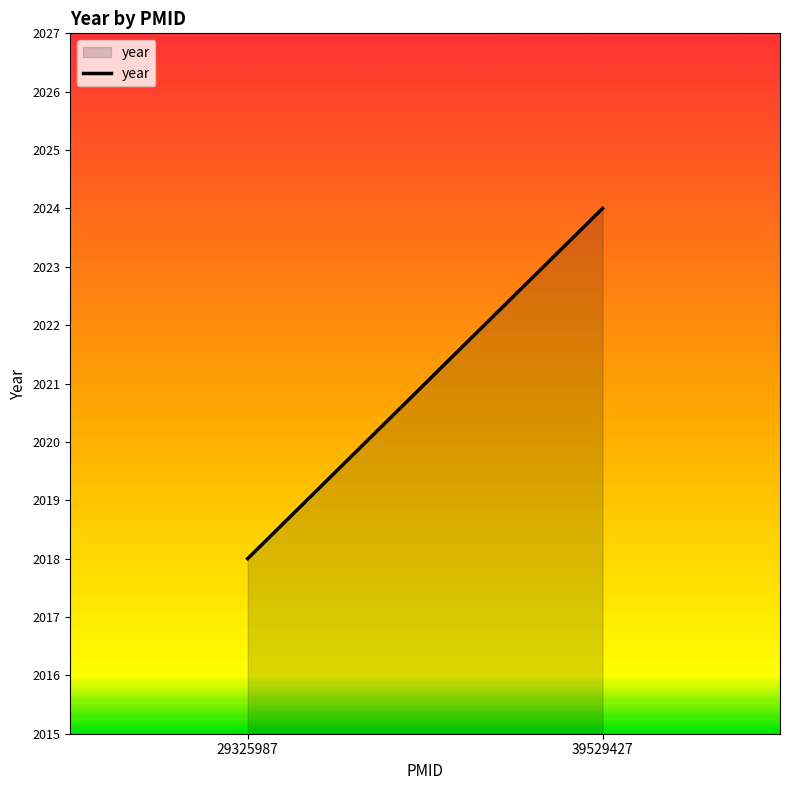

What is the value of the 1st point from the left?

2018